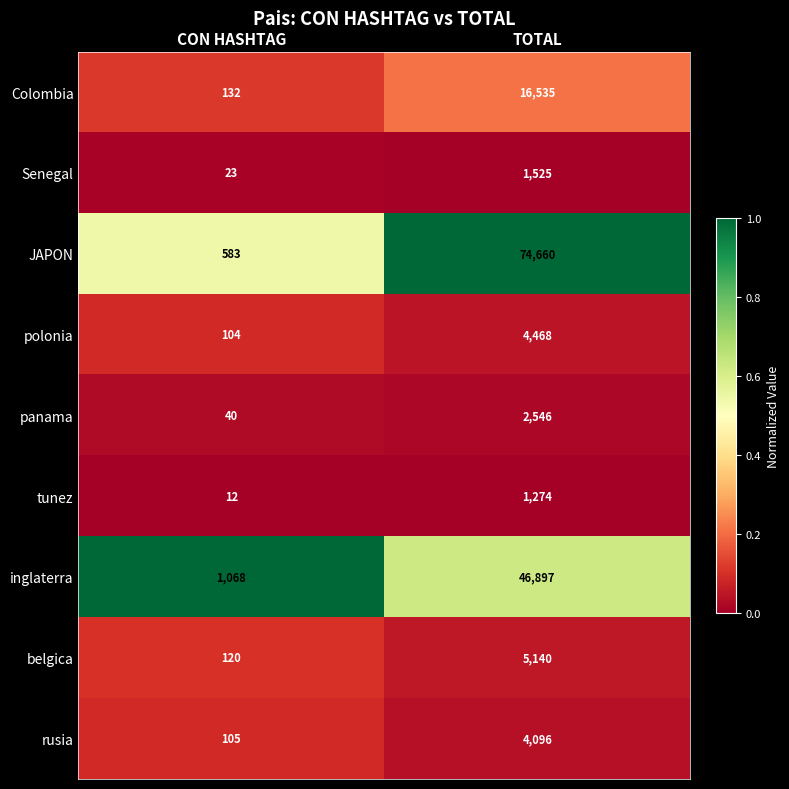

At which label is rusia closest to 2100?

CON HASHTAG